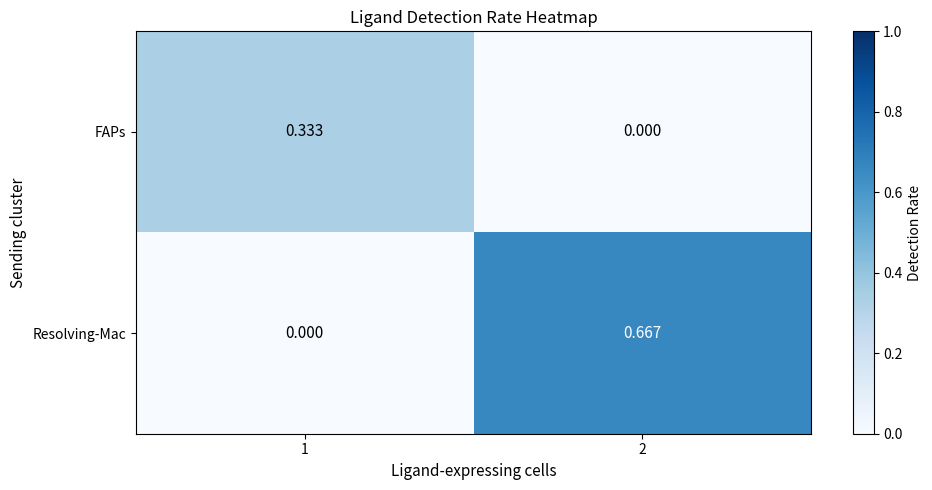

Which series has the widest spread of values?

Resolving-Mac